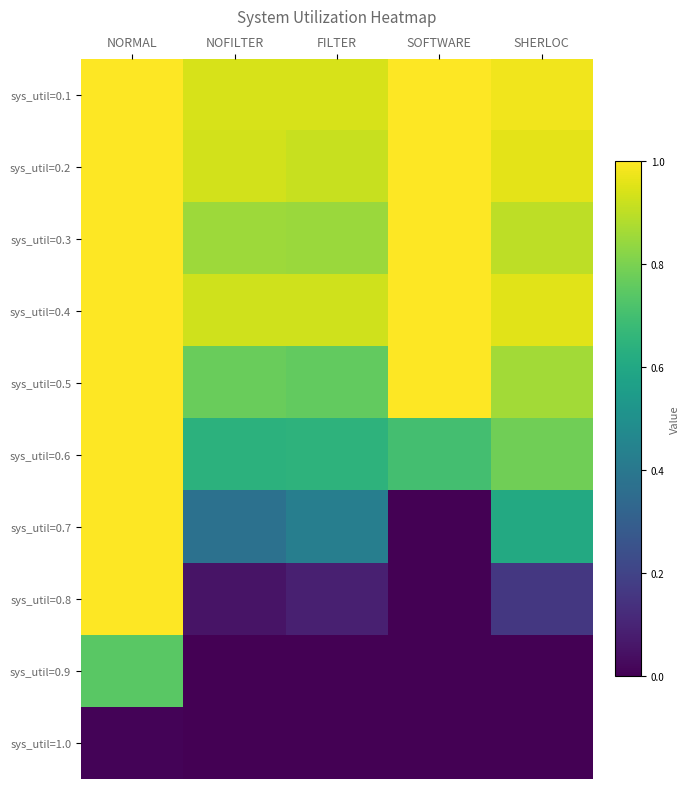

Rank the series at SHERLOC from highest to lowest value.

sys_util=0.1, sys_util=0.2, sys_util=0.4, sys_util=0.3, sys_util=0.5, sys_util=0.6, sys_util=0.7, sys_util=0.8, sys_util=0.9, sys_util=1.0